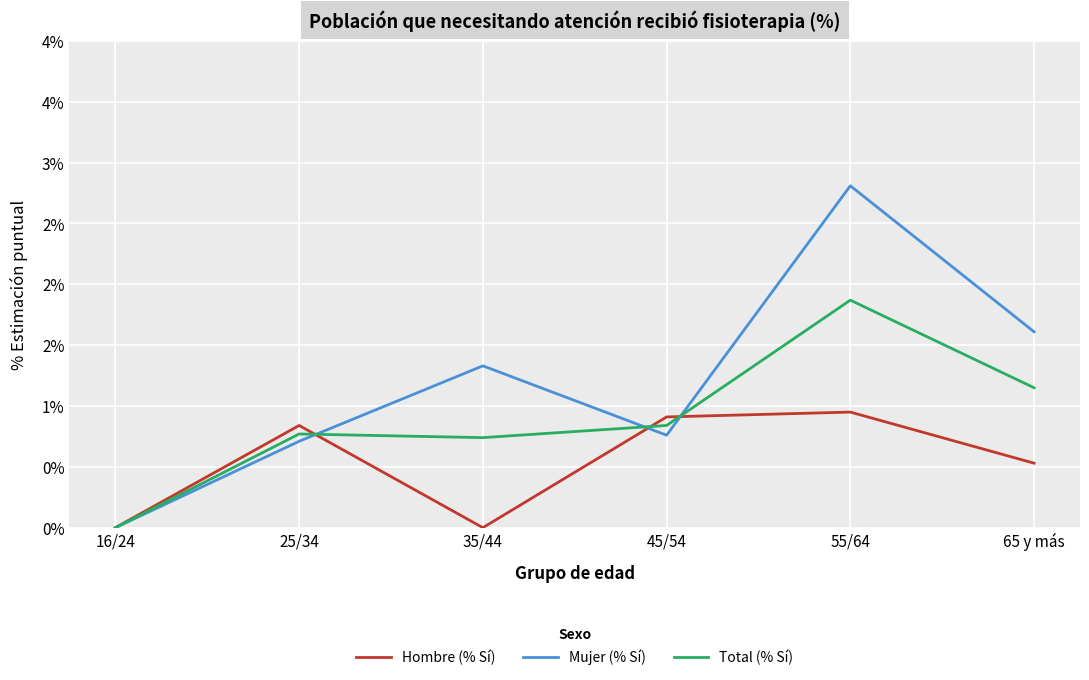

Does the chart display data point markers on the line(s)?

No